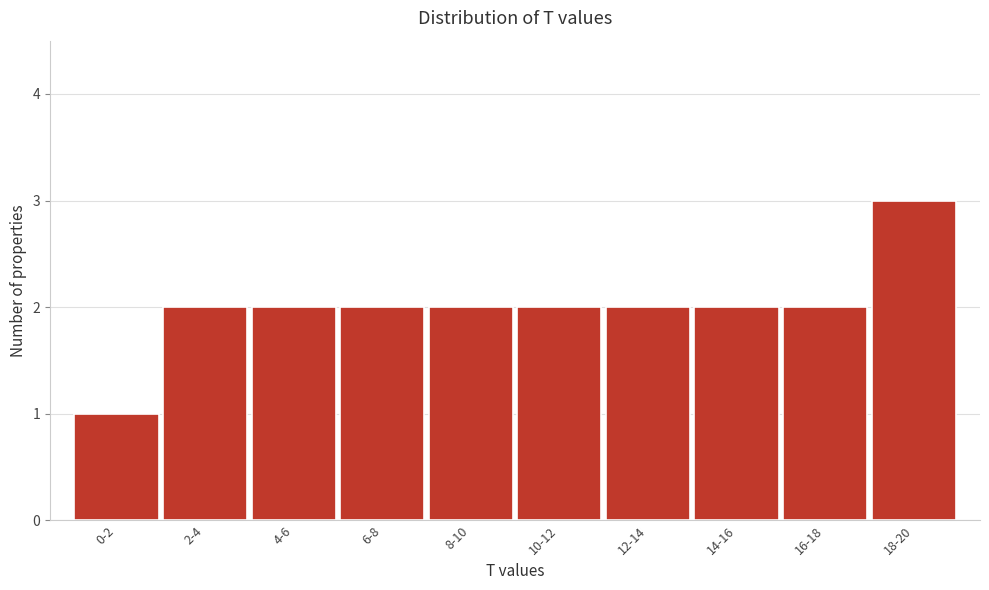

Reading right to left, list all the values displayed in this chart.

18-20=3	16-18=2	14-16=2	12-14=2	10-12=2	8-10=2	6-8=2	4-6=2	2-4=2	0-2=1